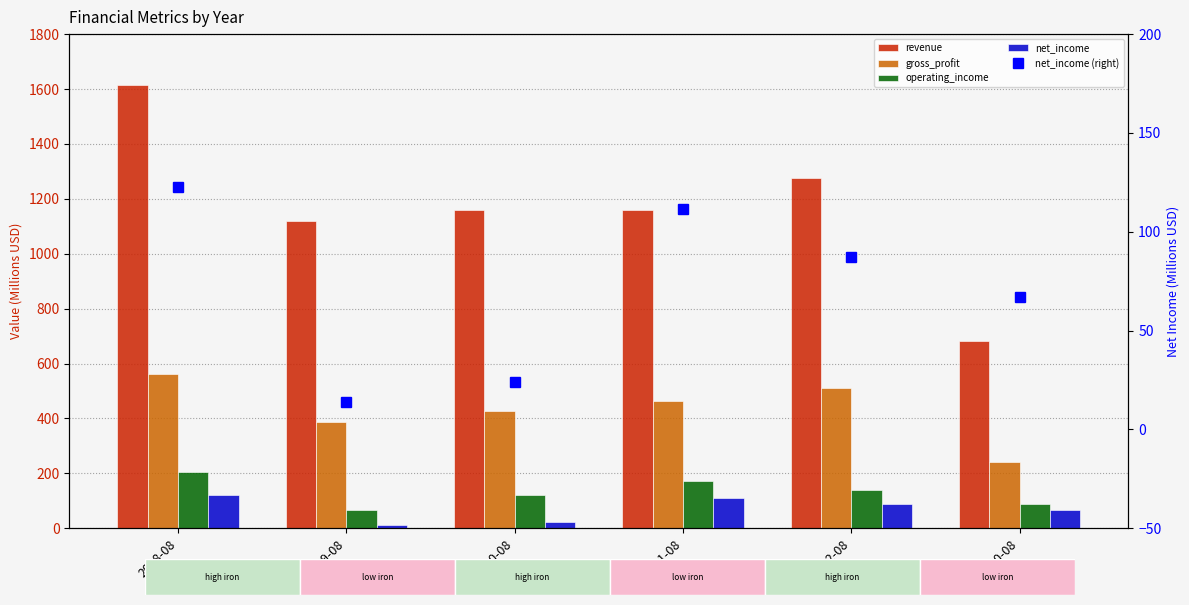

Between 2012-08 and 2011-08, which is larger?

2012-08